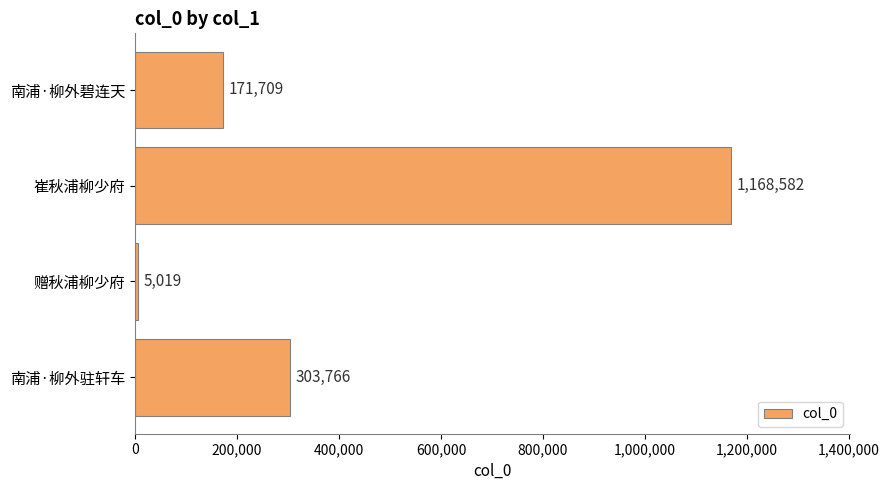

Where is the data nearest to the value 586800?

南浦·柳外驻轩车